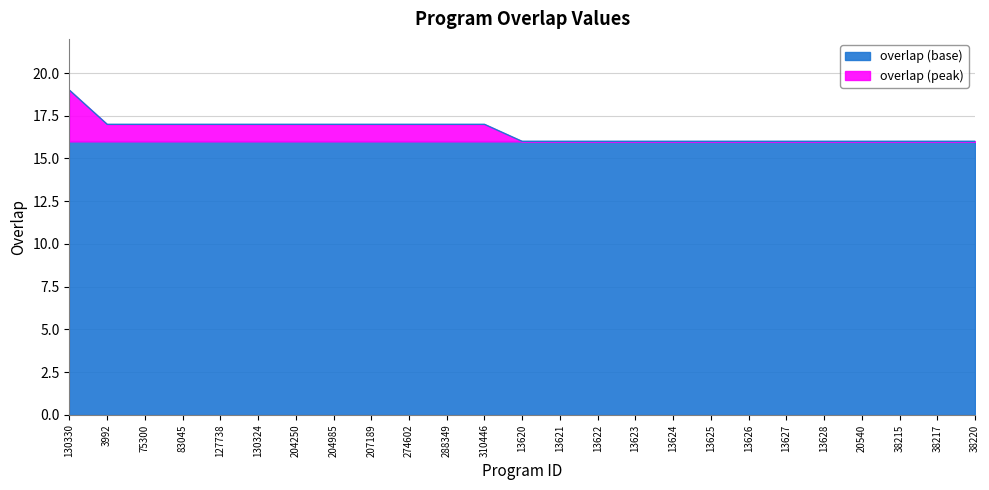

Which category has the lowest value across all series?

13620